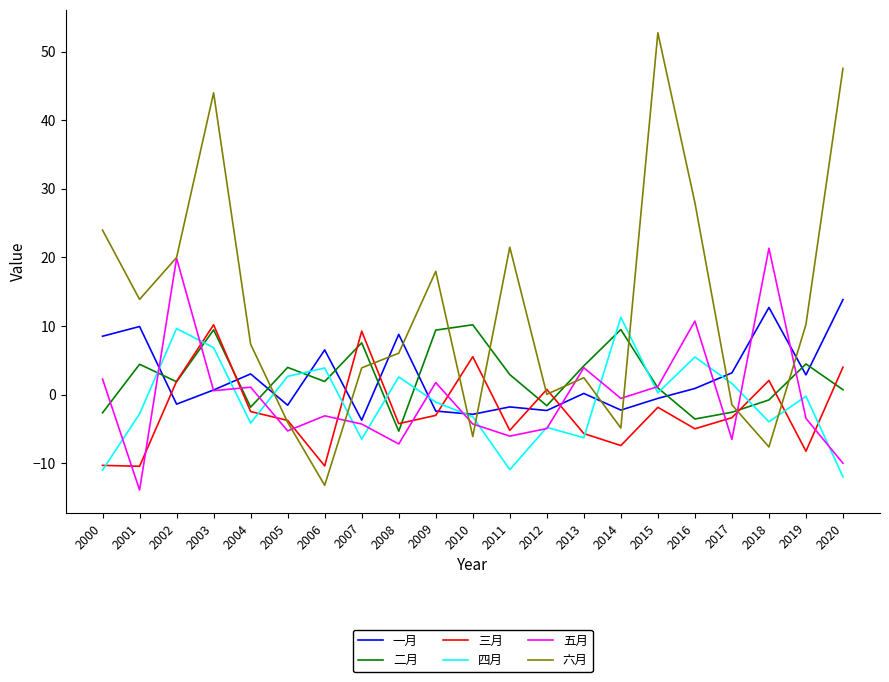

Does the chart have visible grid lines?

No